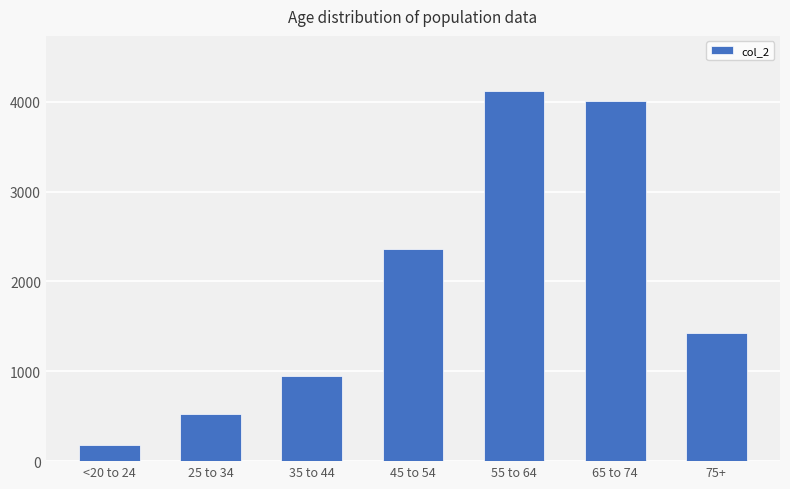

The chart shows a value of 5551 at 65 to 74. True or false?

False